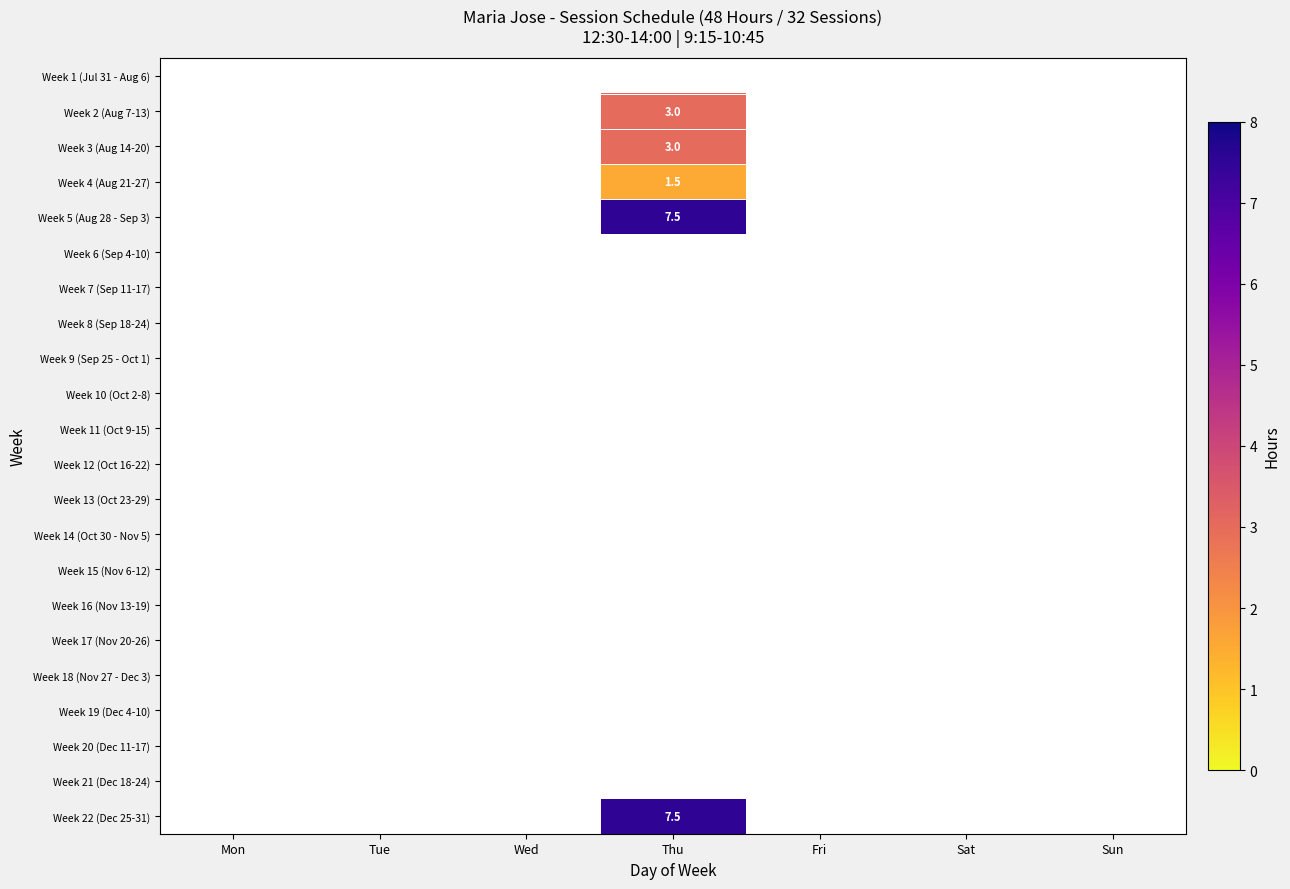

True or false: Week 2 (Aug 7-13) has a value of 3.0 at Thu.

True